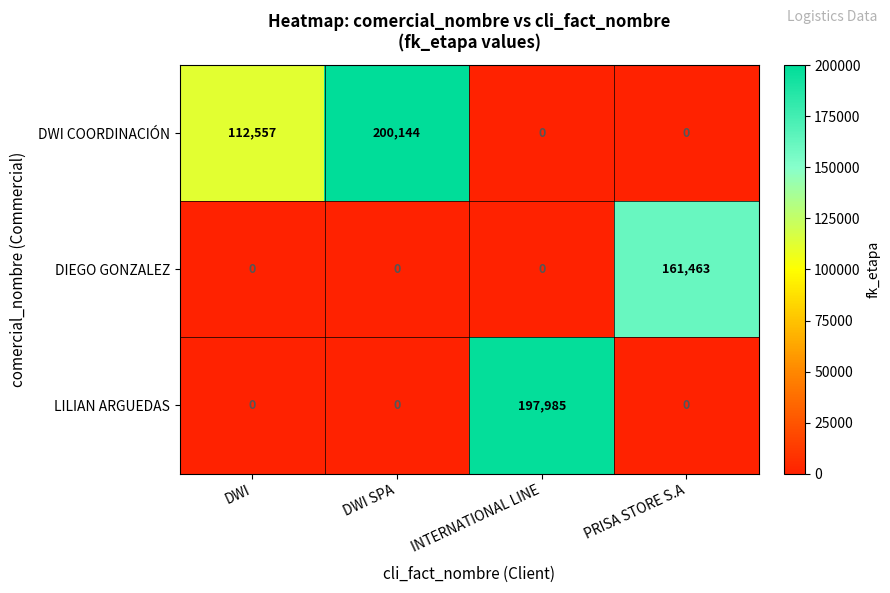

List the series in order of their peak value, lowest first.

DIEGO GONZALEZ, LILIAN ARGUEDAS, DWI COORDINACIÓN